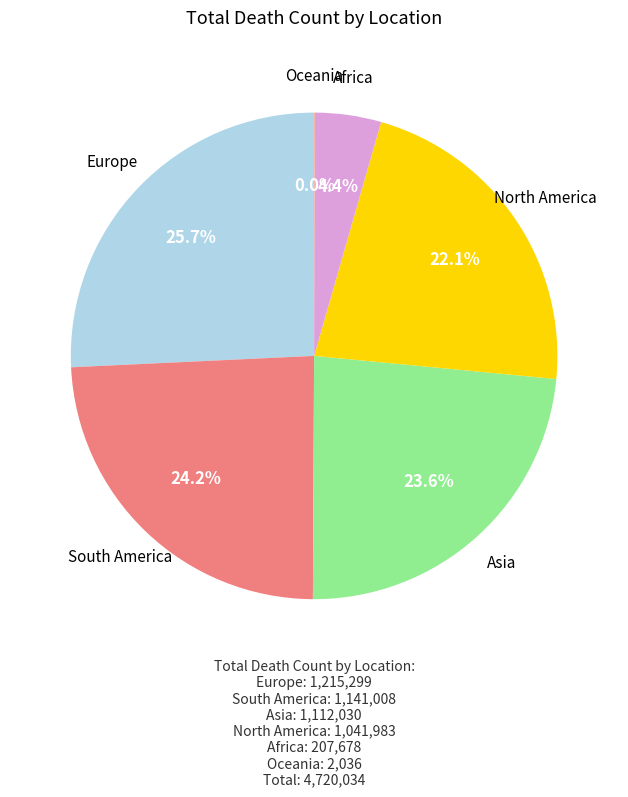

Is there any slice that represents more than half of the pie?

No